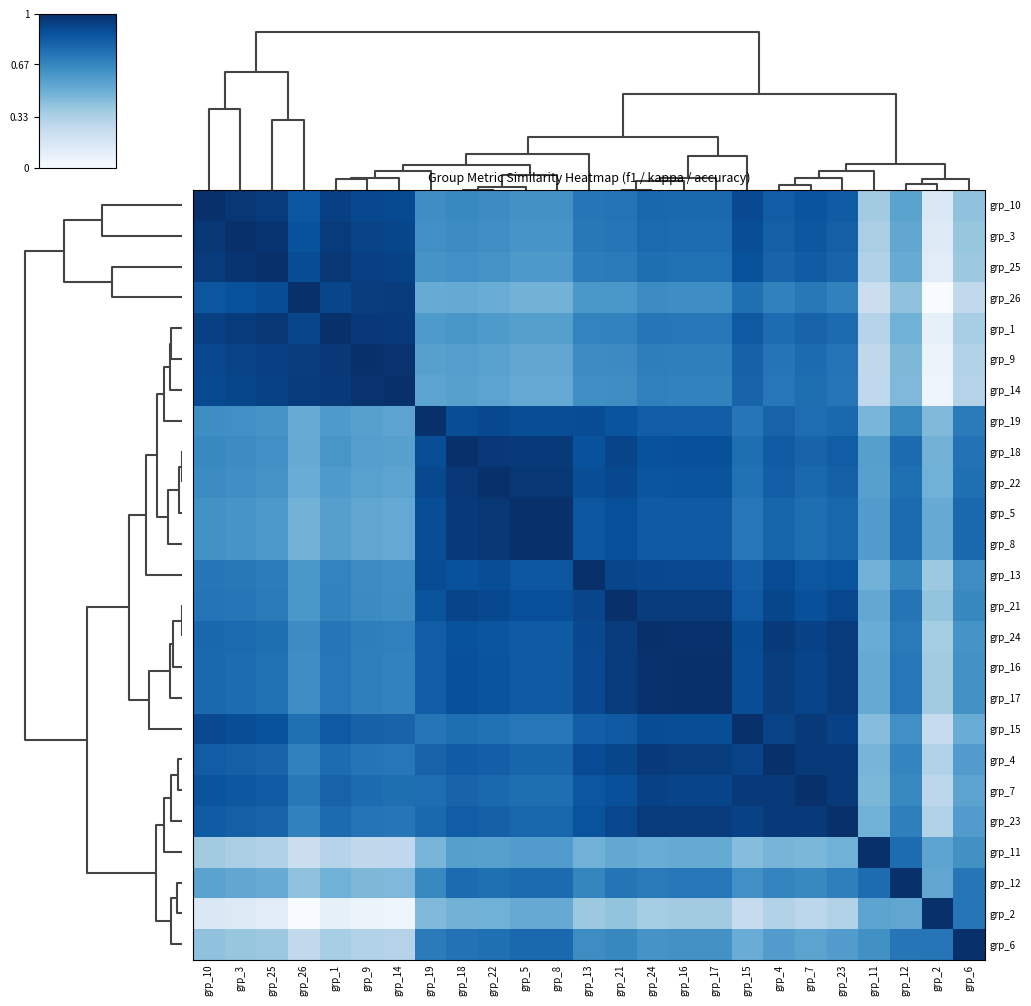

At how many categories does at least one series exceed 0?

25